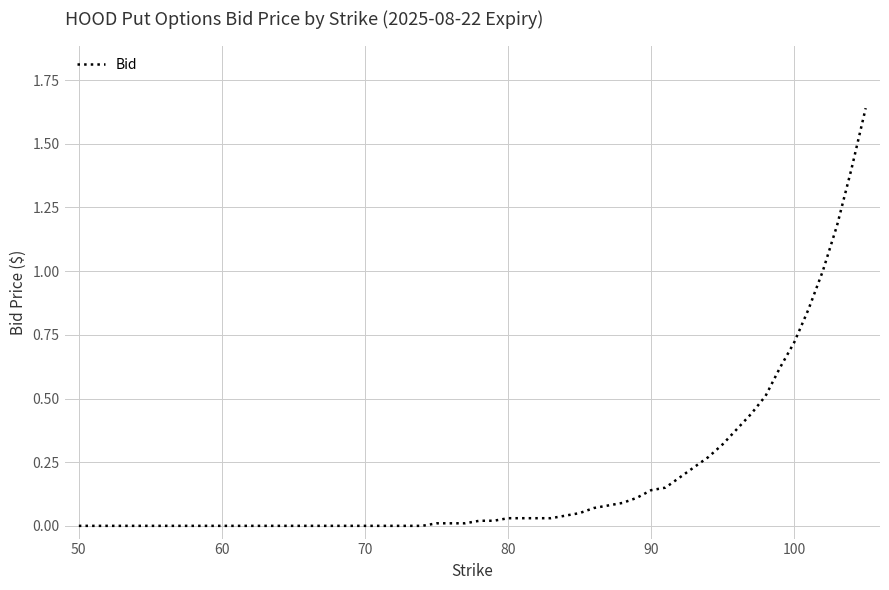

What is the difference between the maximum and minimum values?

1.6